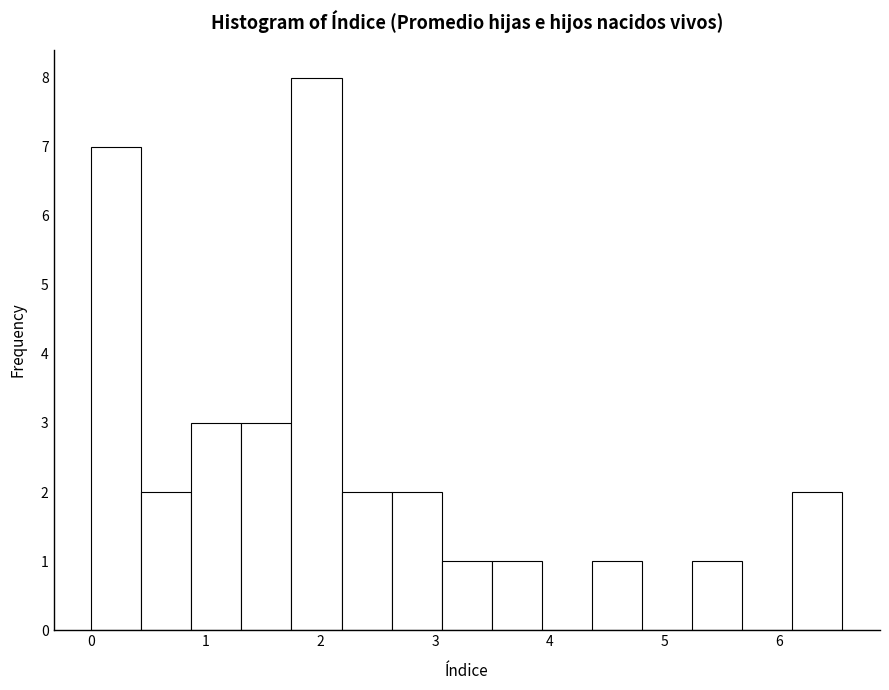

Reading left to right, transcribe this chart: for each bar, give the range it covers on the x-axis and its height. Neither the bar edges nor the heights are printed on the chart, so give them approximately, as read against the axes.

0.0 to 0.4: 7
0.4 to 0.9: 2
0.9 to 1.3: 3
1.3 to 1.7: 3
1.7 to 2.2: 8
2.2 to 2.6: 2
2.6 to 3.1: 2
3.1 to 3.5: 1
3.5 to 3.9: 1
3.9 to 4.4: 0
4.4 to 4.8: 1
4.8 to 5.2: 0
5.2 to 5.7: 1
5.7 to 6.1: 0
6.1 to 6.5: 2